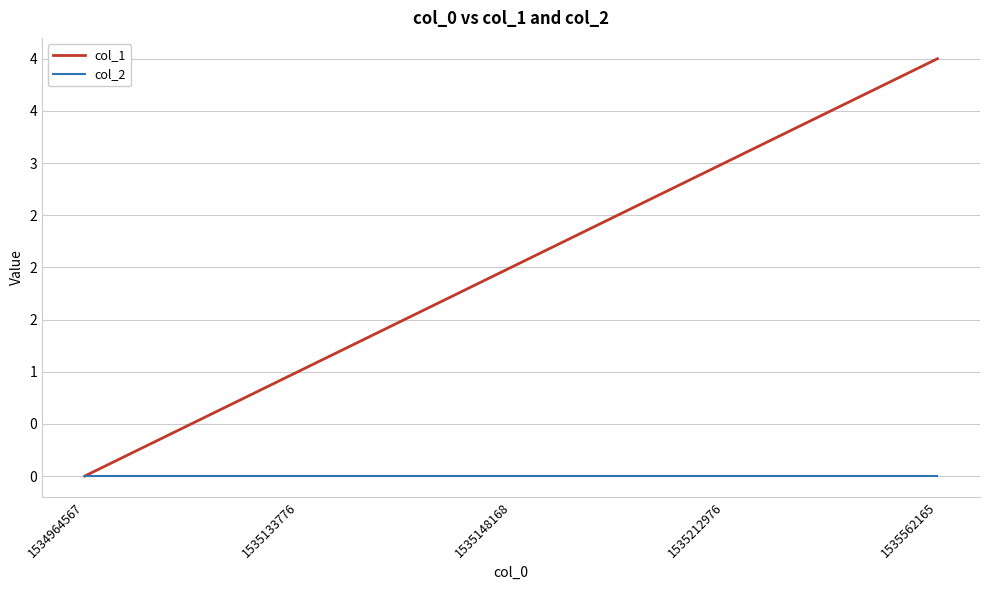

Does the chart display data point markers on the line(s)?

No